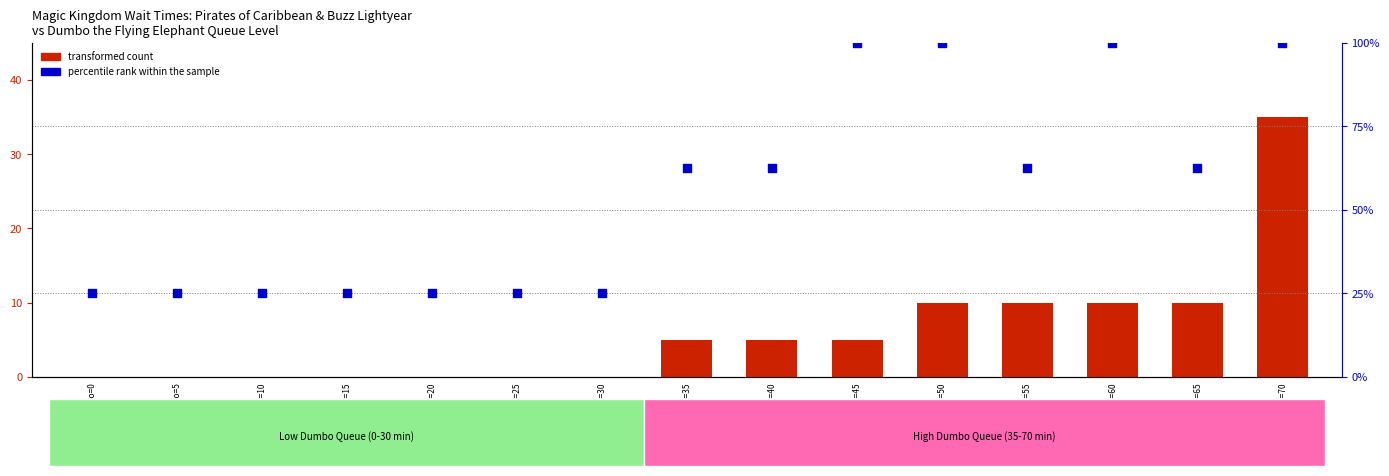

At which category is the sum across all series the highest?

Dumbo=70